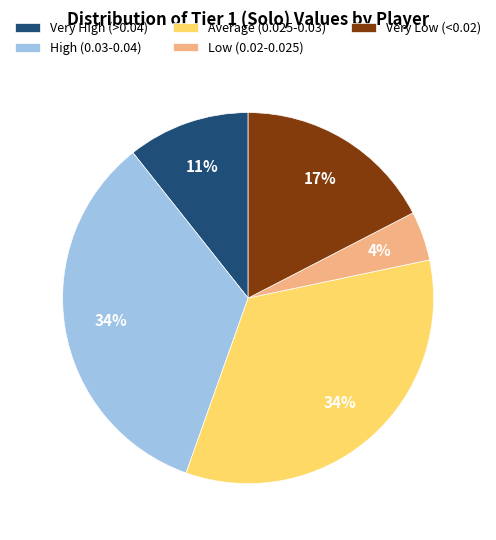

What is the smallest slice in the pie chart?

Low (0.02-0.025)